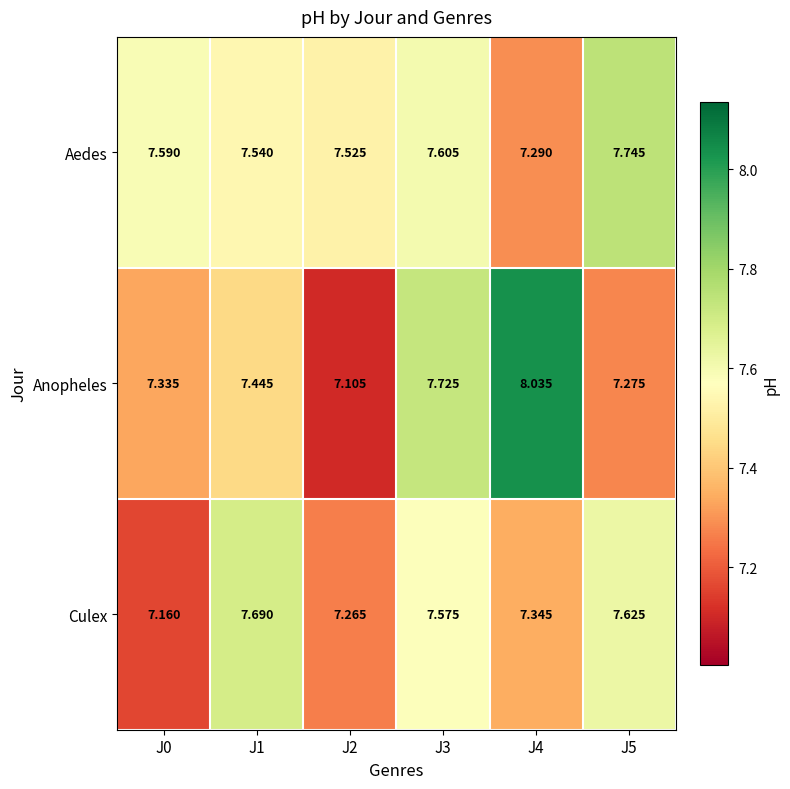

Which series has the largest range (max minus min)?

Anopheles